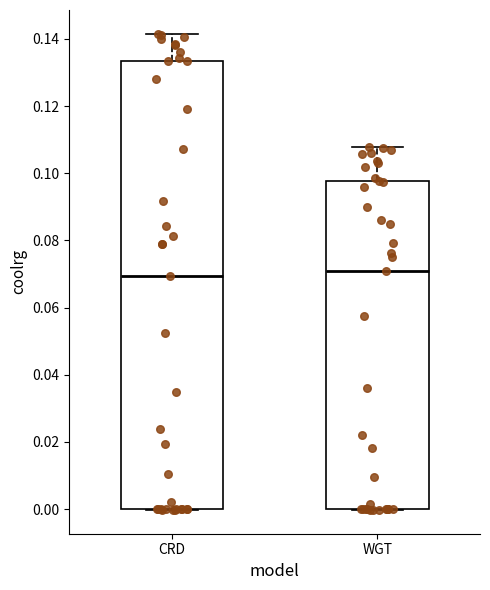

Reading left to right, transcribe this box plot: for each box, give where its median line is, the range the box spans, and where its two whiskers end, as read against the y-axis. The values are not printed on the chart, so give them approximately, as read against the axis.

CRD: median 0.070, box 0.000 to 0.134, whiskers 0.000 to 0.142
WGT: median 0.070, box 0.000 to 0.098, whiskers 0.000 to 0.108